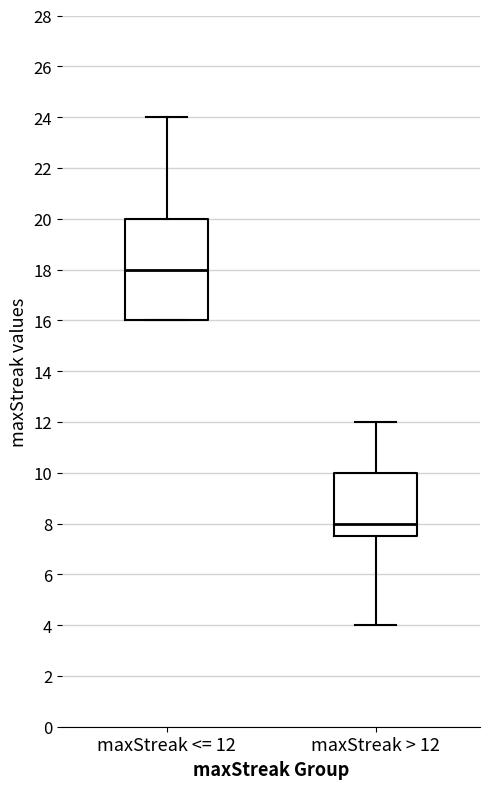

Which box is the tallest, from its lower edge to its upper edge?

maxStreak <= 12